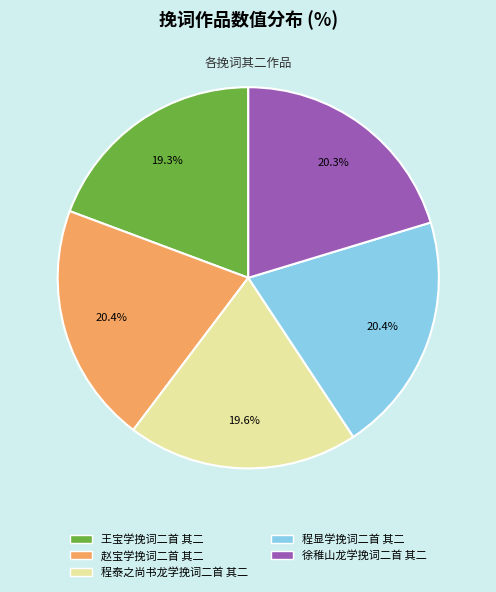

Approximately how many times larger is the value at 王宝学挽词二首 其二 compared to 徐稚山龙学挽词二首 其二?

1.0